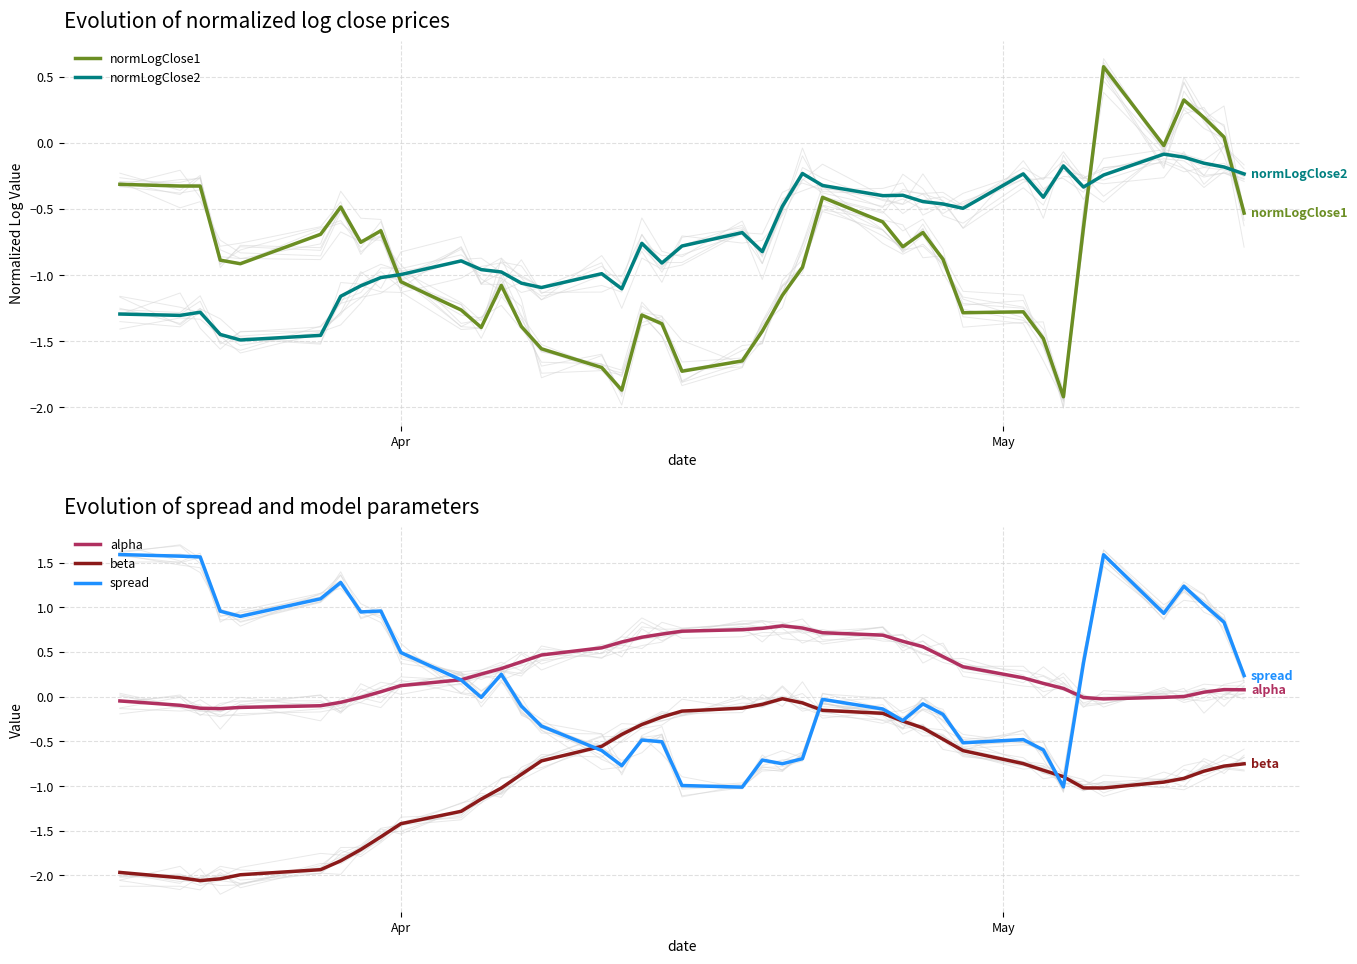

Between 12 and 3, which is larger?

3